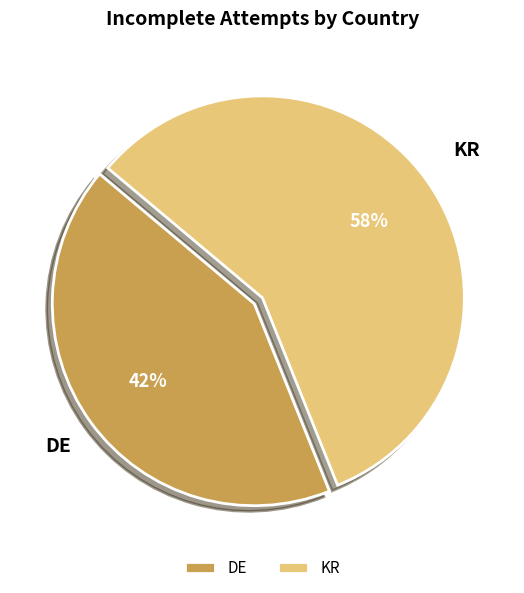

To the nearest percent, what is the average slice percentage?

50%